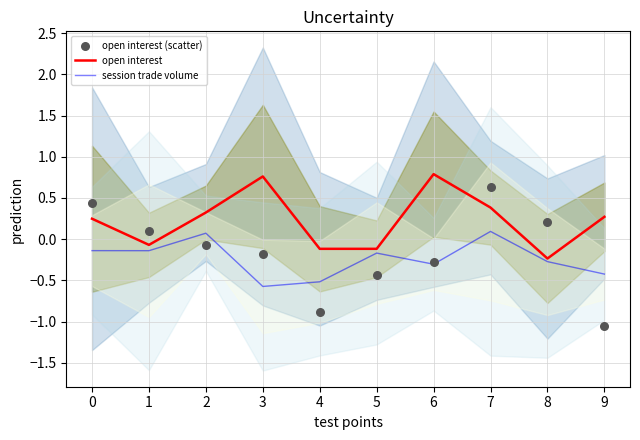

Which series has the widest spread of Y values?

open interest (scatter)